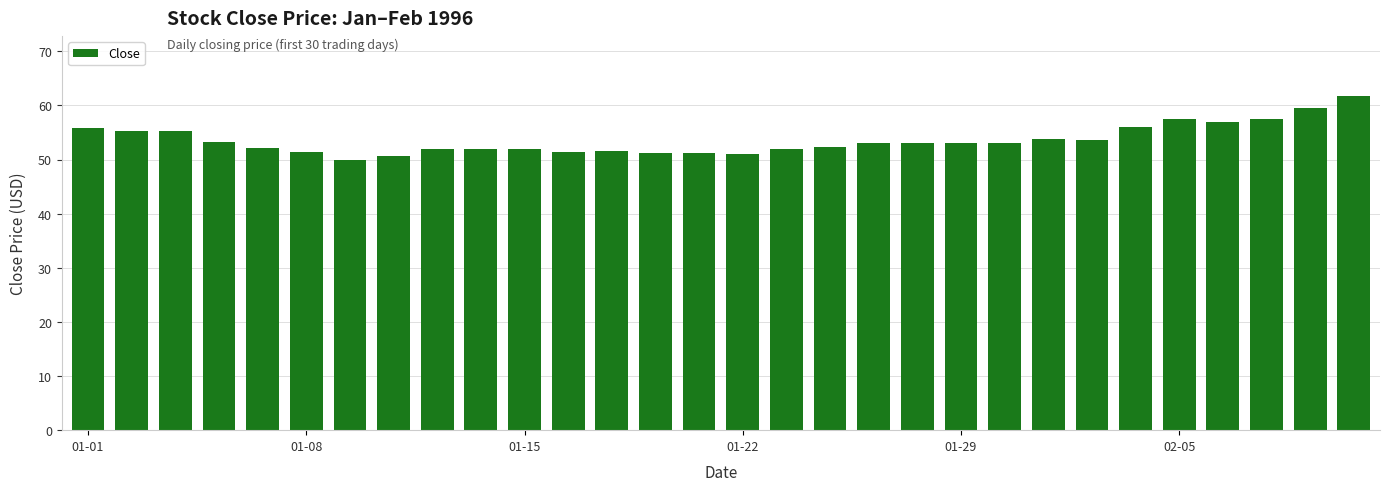

What is the value of the 1st bar from the left?

55.8